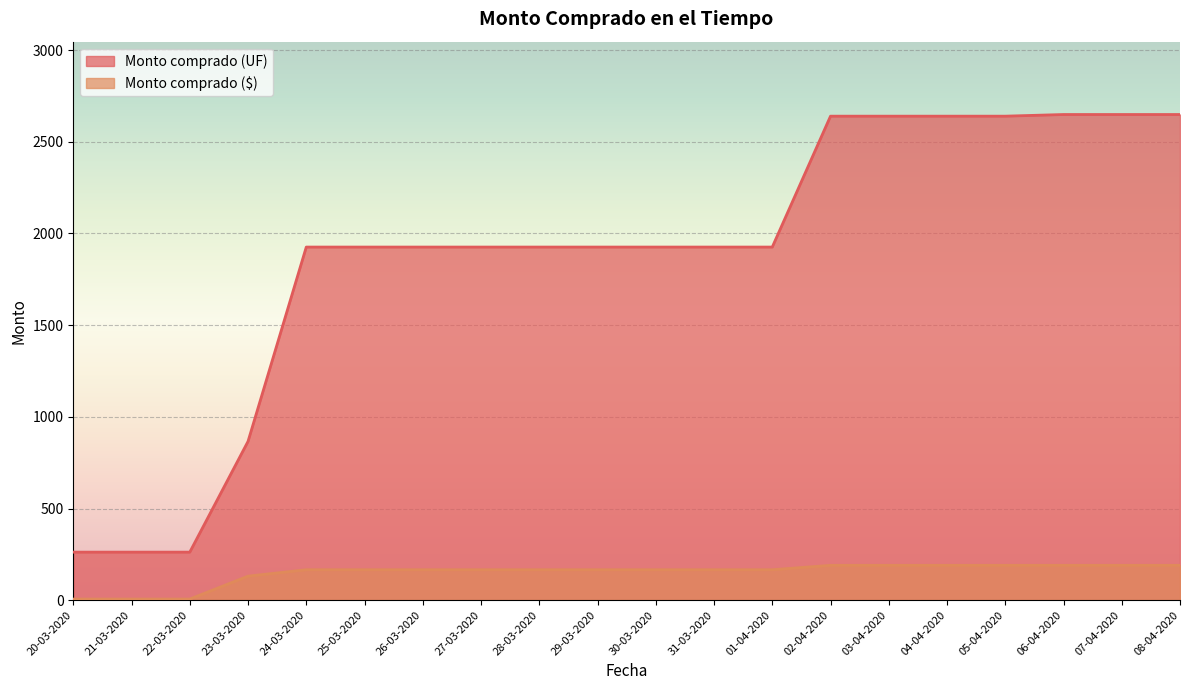

Which category has the lowest value across all series?

20-03-2020